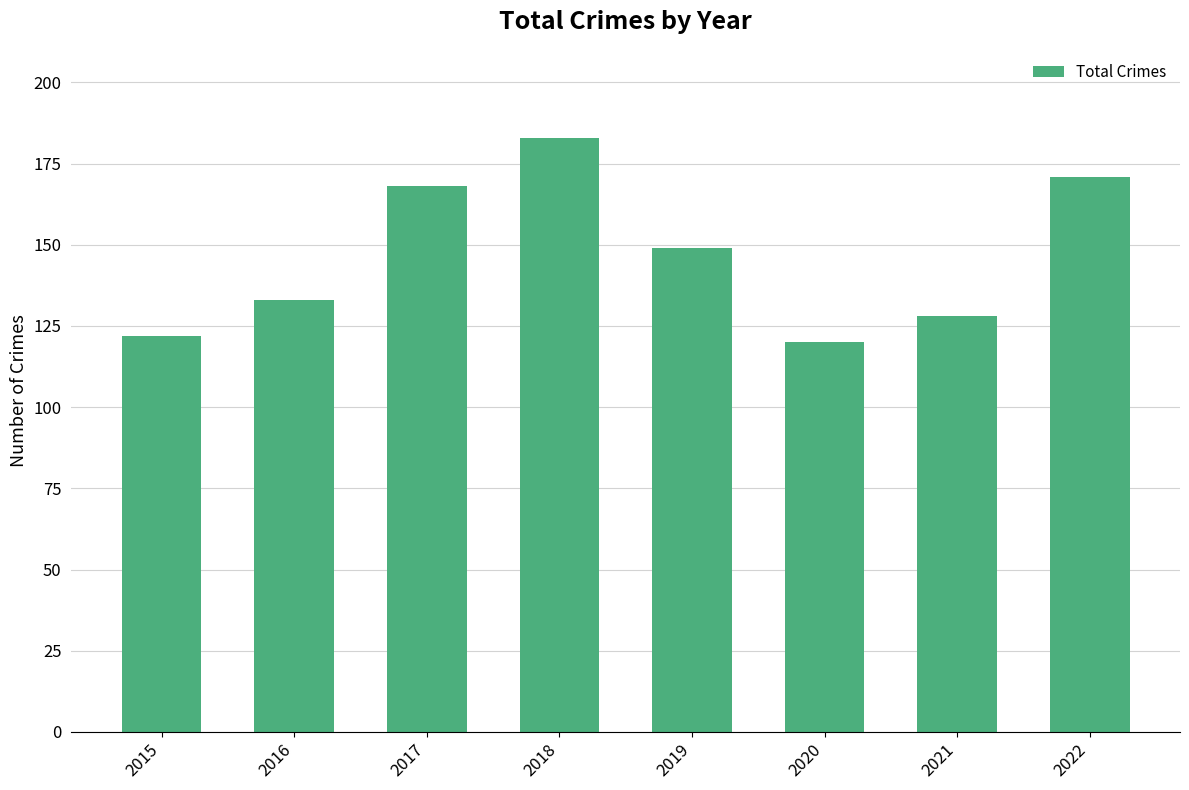

How many bars are there in total?

8